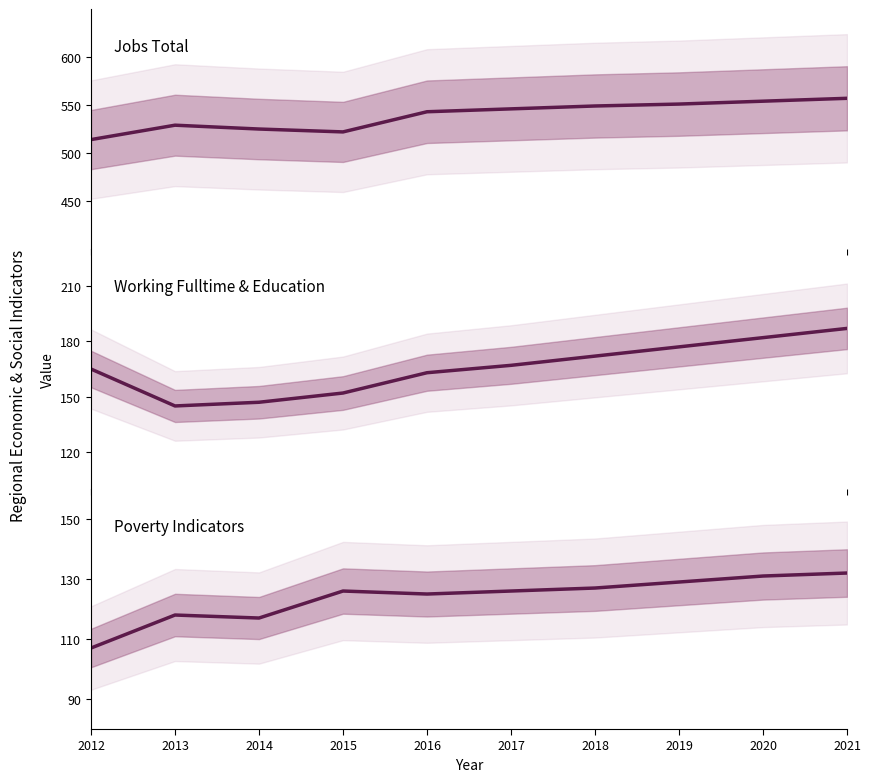

What is the sum of the Working_Fulltime values at 2014 and 2017?

314